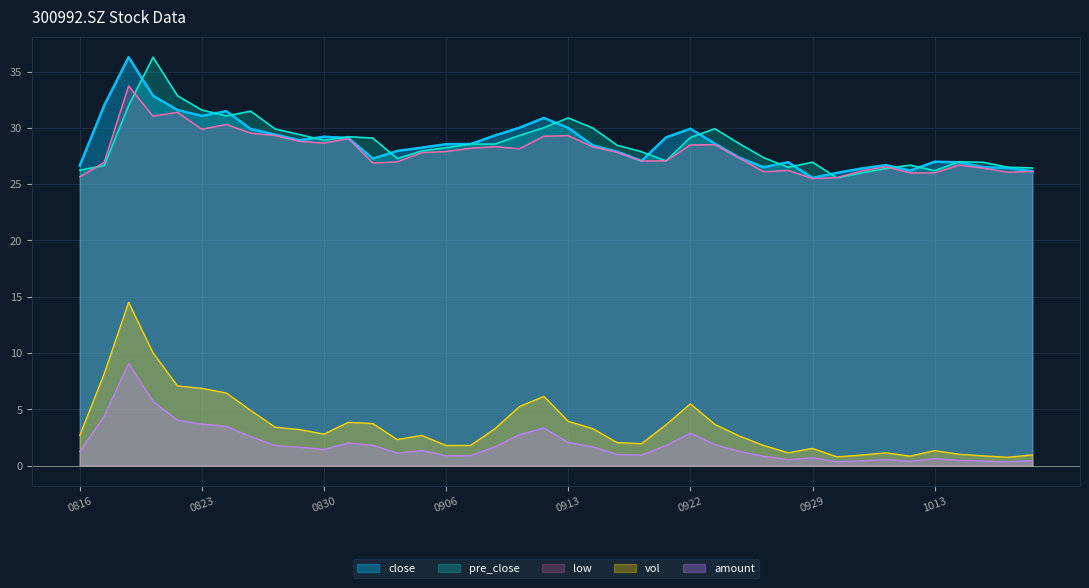

Between 20210820 and 20210914, which series saw the biggest shift?

vol